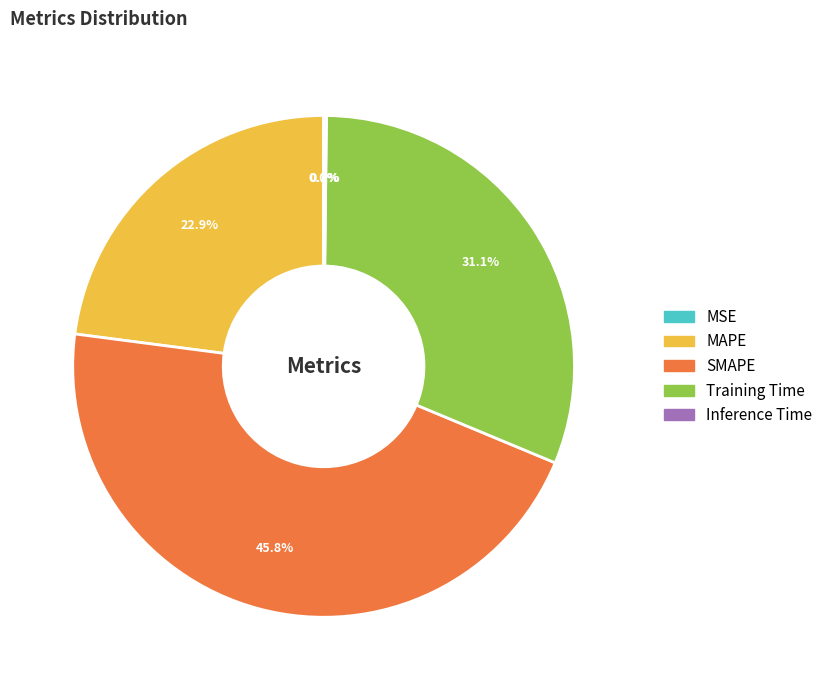

The MAPE slice represents 17% of the pie. True or false?

False